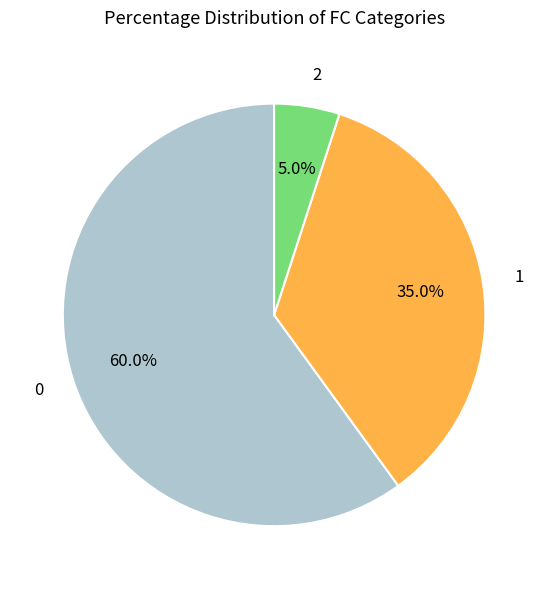

Is it true that 2 is 17% of the pie?

False